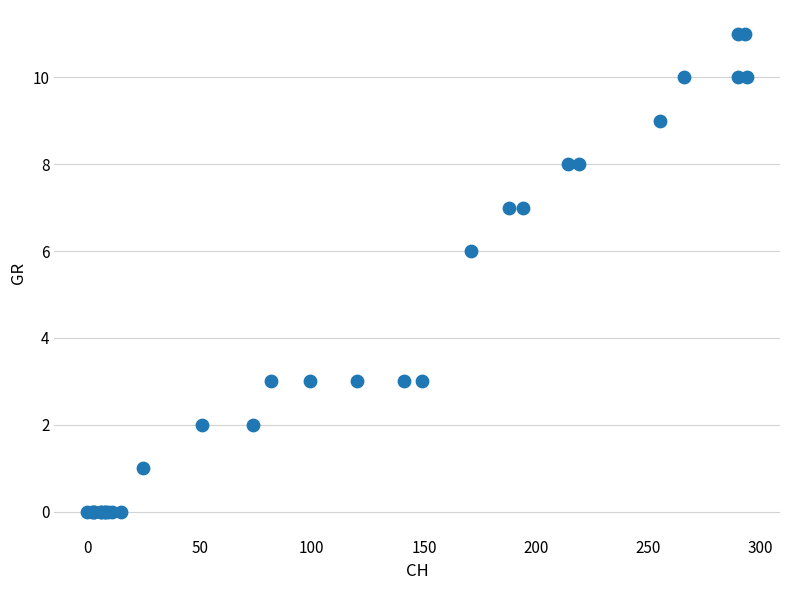

What Y value in the scatter plot is closest to 5?

6